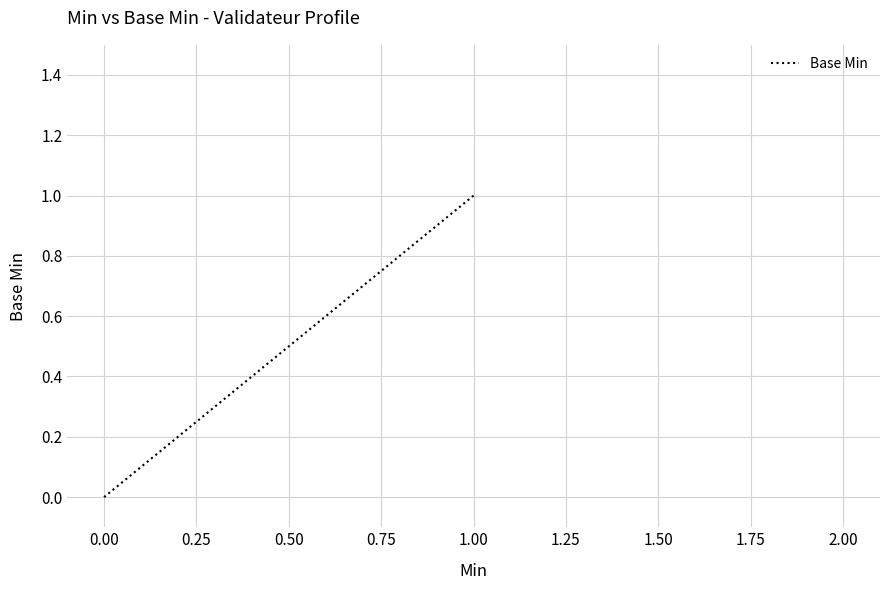

How many lines are shown in the chart?

1